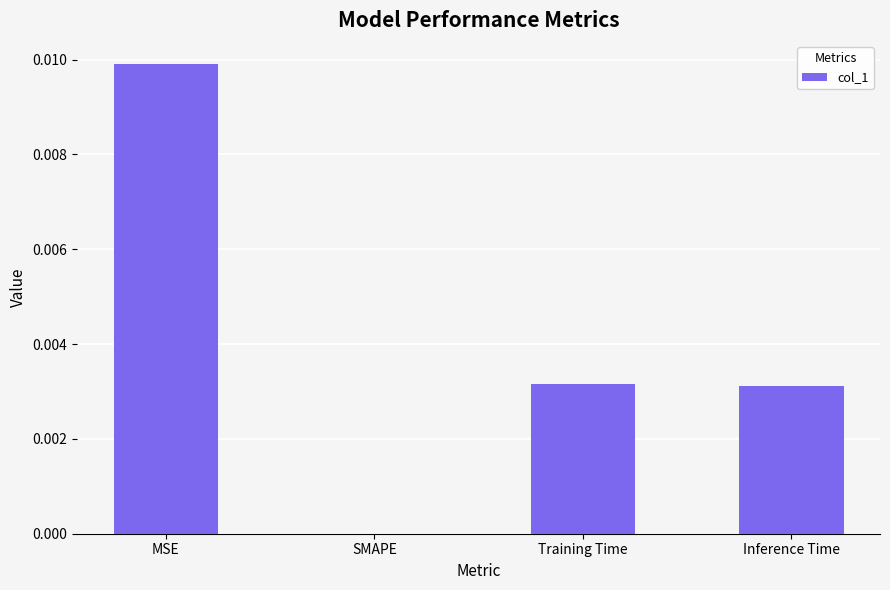

The chart shows a value of 0.0 at MSE. True or false?

True